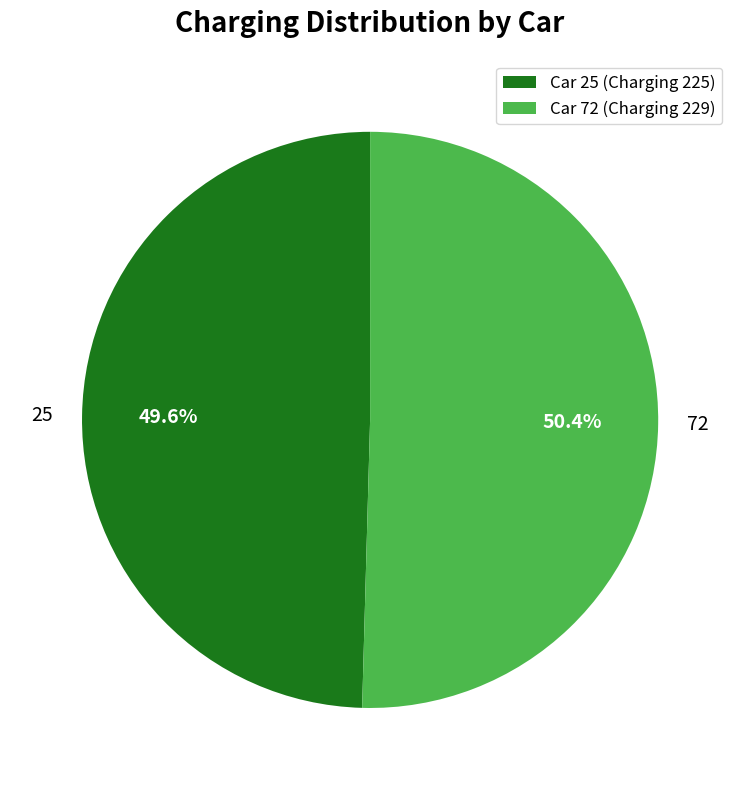

What is the total percentage of 25 and 72?

100.0%